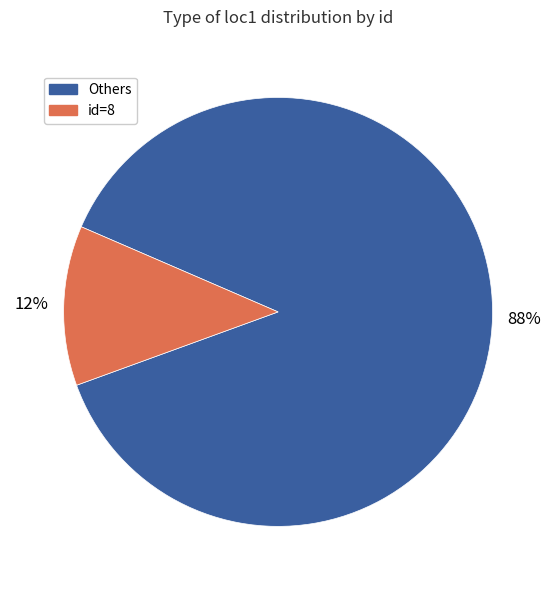

Is it true that Others is 88% of the pie?

True